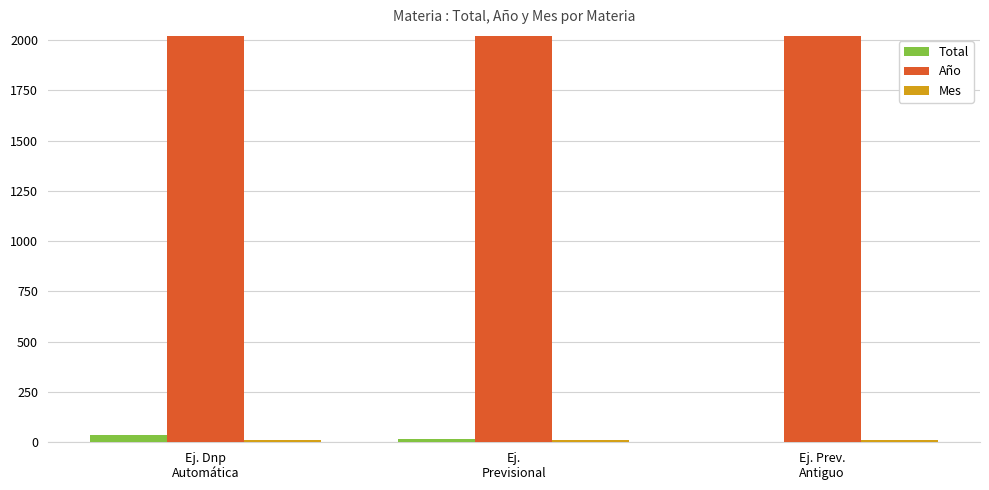

What is the sum of all Total values?

50